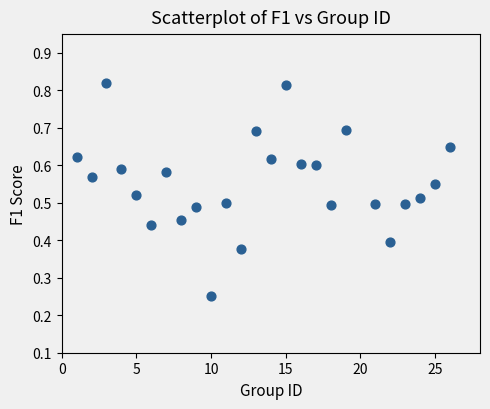

What is the range of X values (max minus min)?

25.0